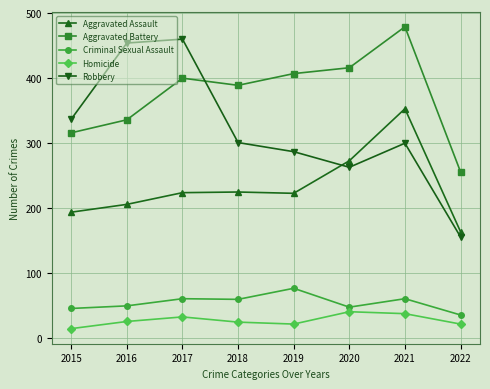

Which series changed the most between 2016 and 2020?

Robbery